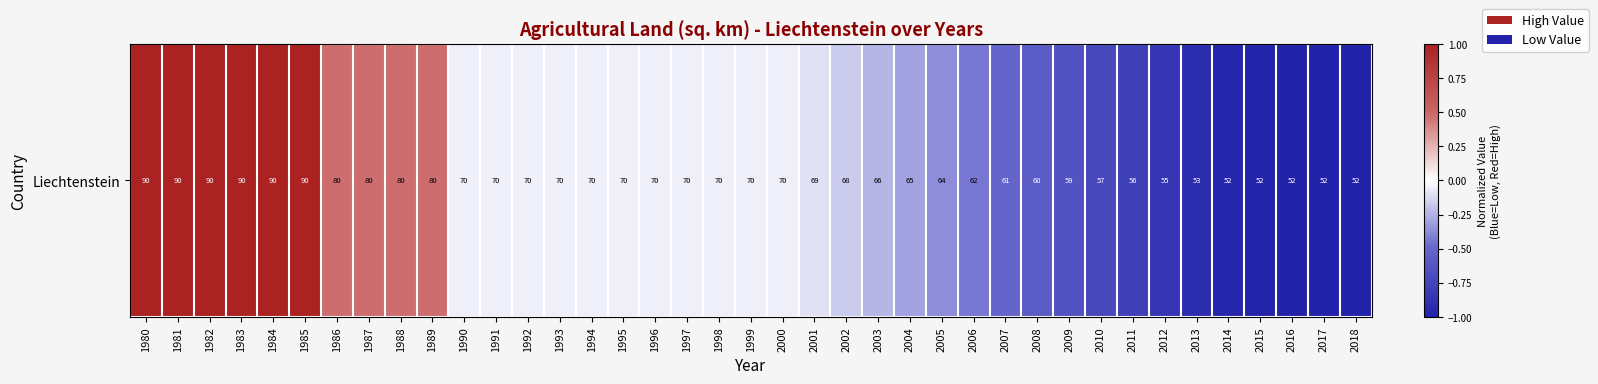

List the labels in order of value, smallest first.

2017, 2018, 2016, 2015, 2014, 2013, 2012, 2011, 2010, 2009, 2008, 2007, 2006, 2005, 2004, 2003, 2002, 2001, 1990, 1991, 1992, 1993, 1994, 1995, 1996, 1997, 1998, 1999, 2000, 1986, 1987, 1988, 1989, 1980, 1981, 1982, 1983, 1984, 1985